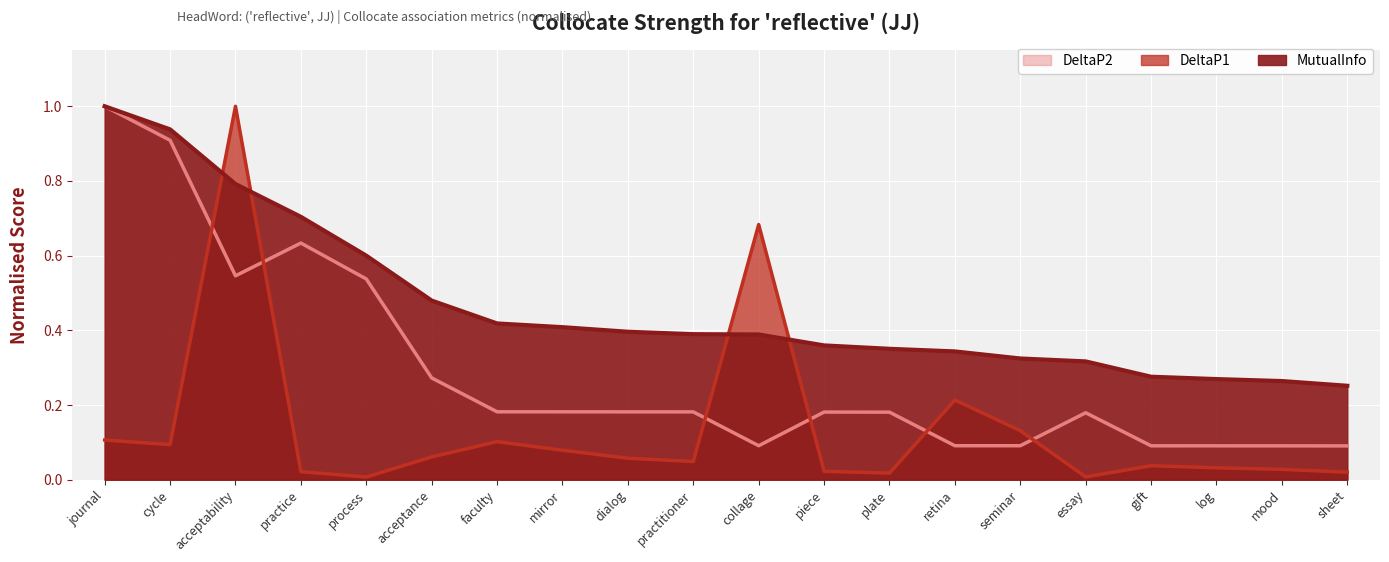

Which category has the highest value across all series?

journal